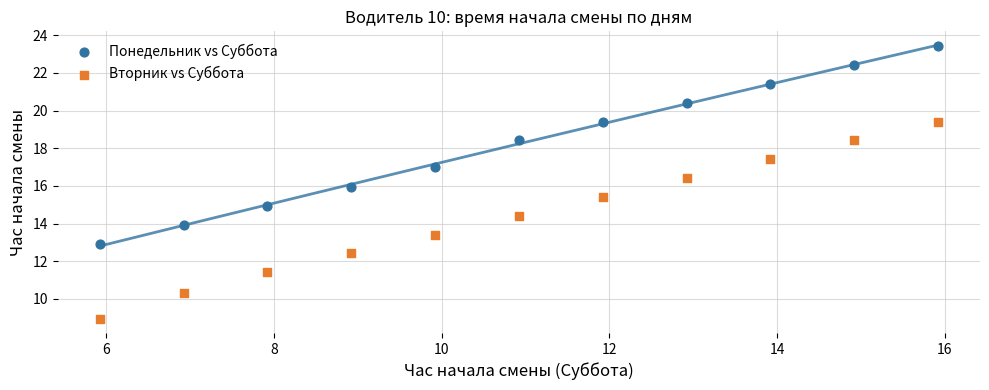

What is the X range (max minus min) for the scatter plot?

10.0